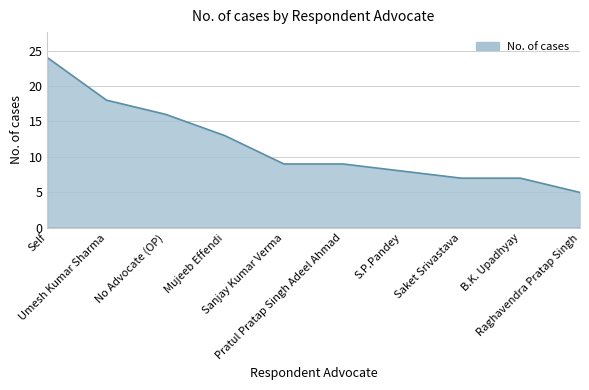

What is the average value?

12